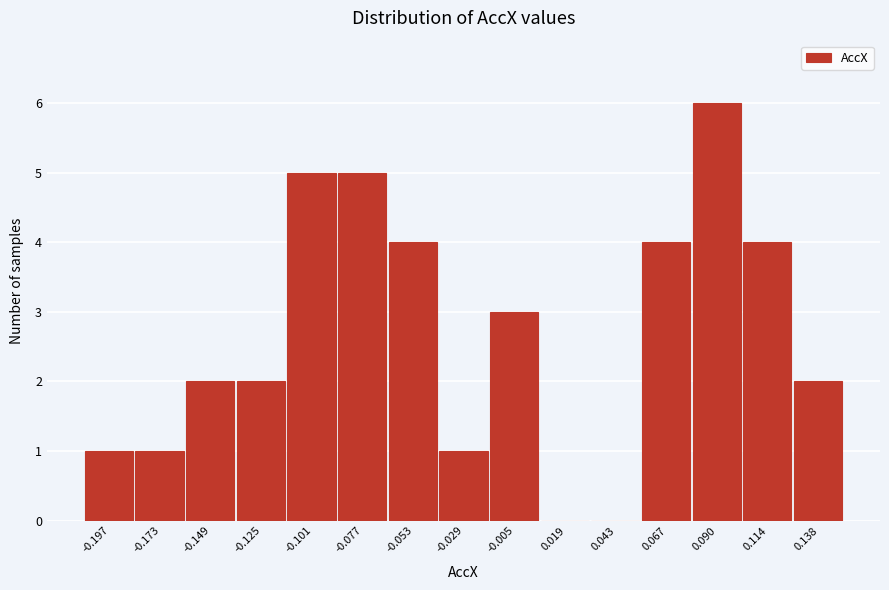

Over which range of the x-axis is the bar tallest?

0.080 to 0.100